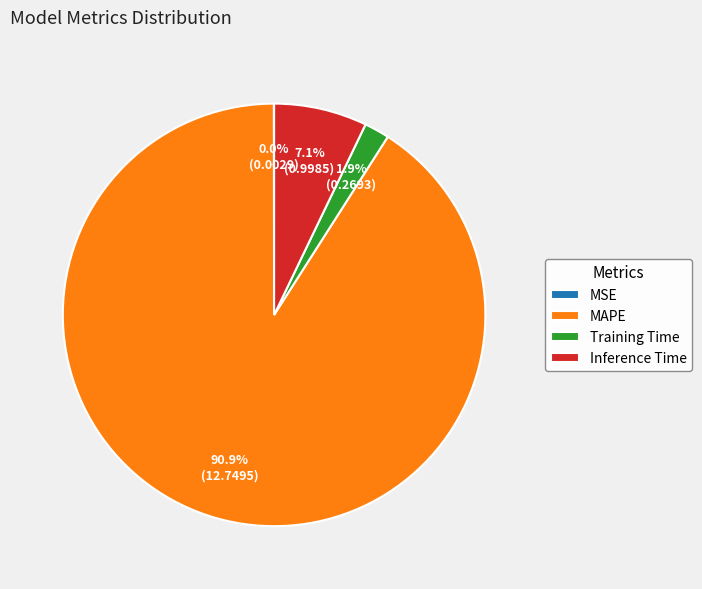

Does MAPE account for over 50% of the chart?

Yes